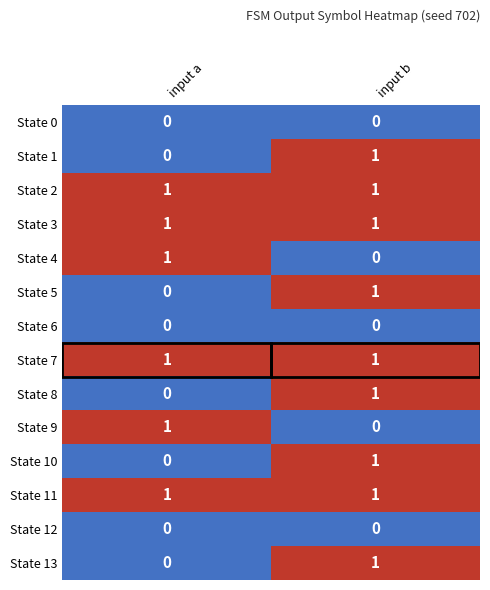

At which category is the sum across all series the highest?

input b